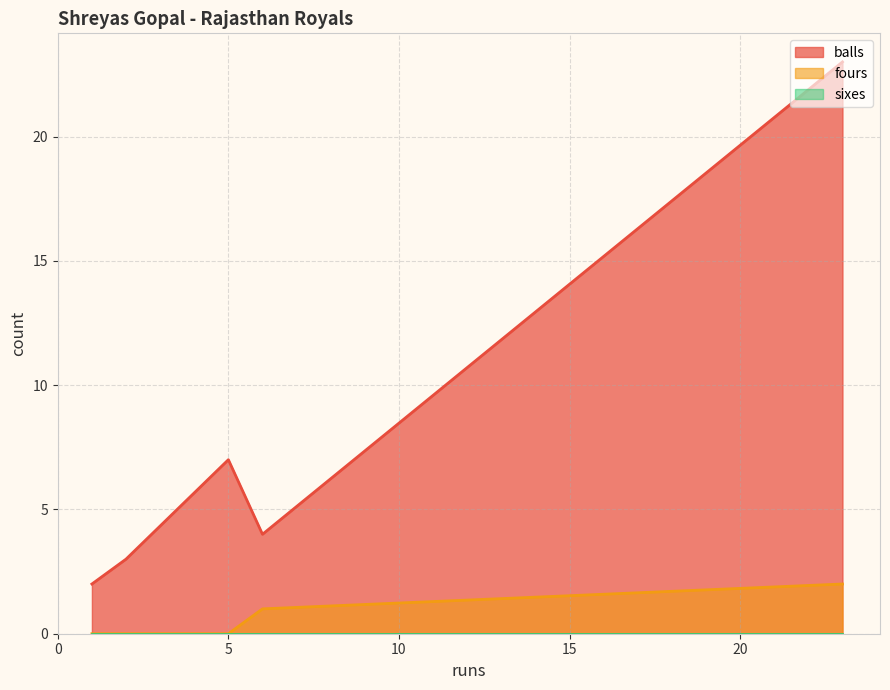

Between 1 and 2, which series saw the biggest shift?

balls